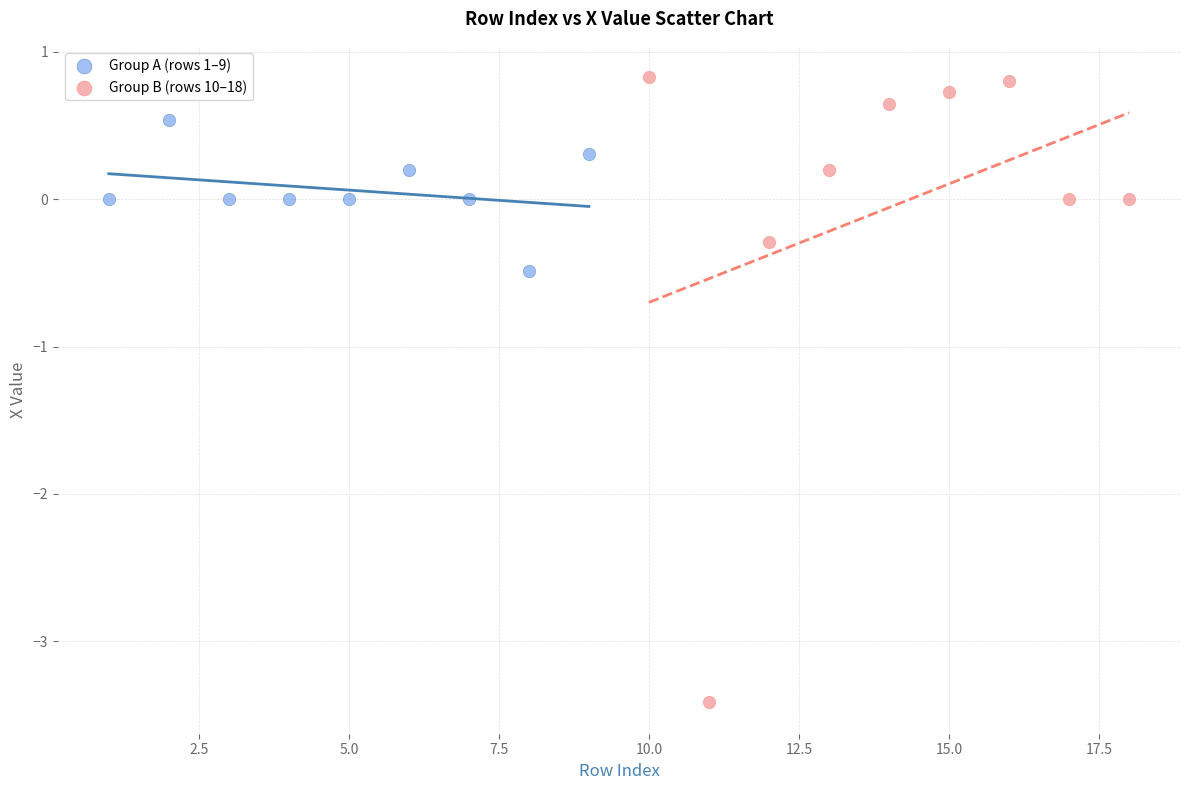

Which series has the largest Y range (max minus min)?

Group B (rows 10–18)